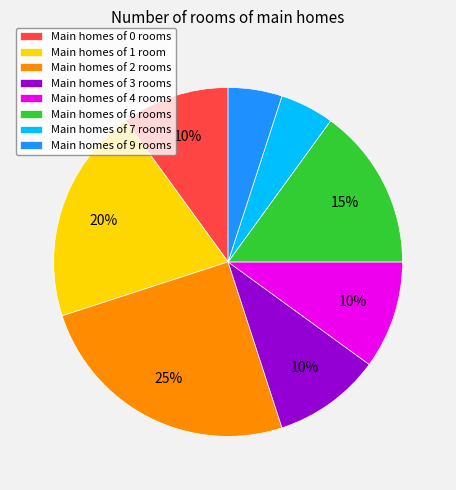

Which slice is the largest?

Main homes of 2 rooms